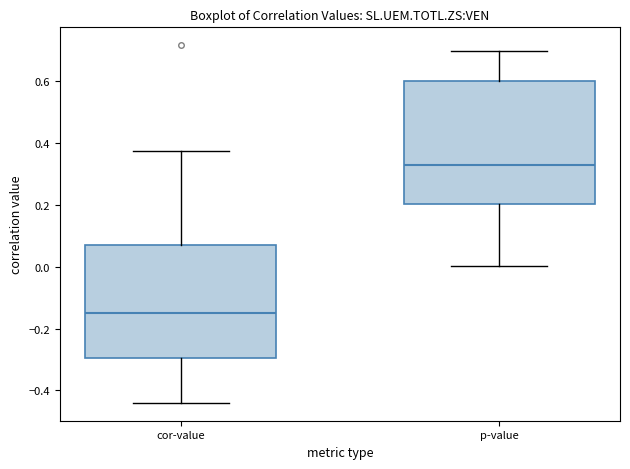

Which box has the highest median line?

p-value